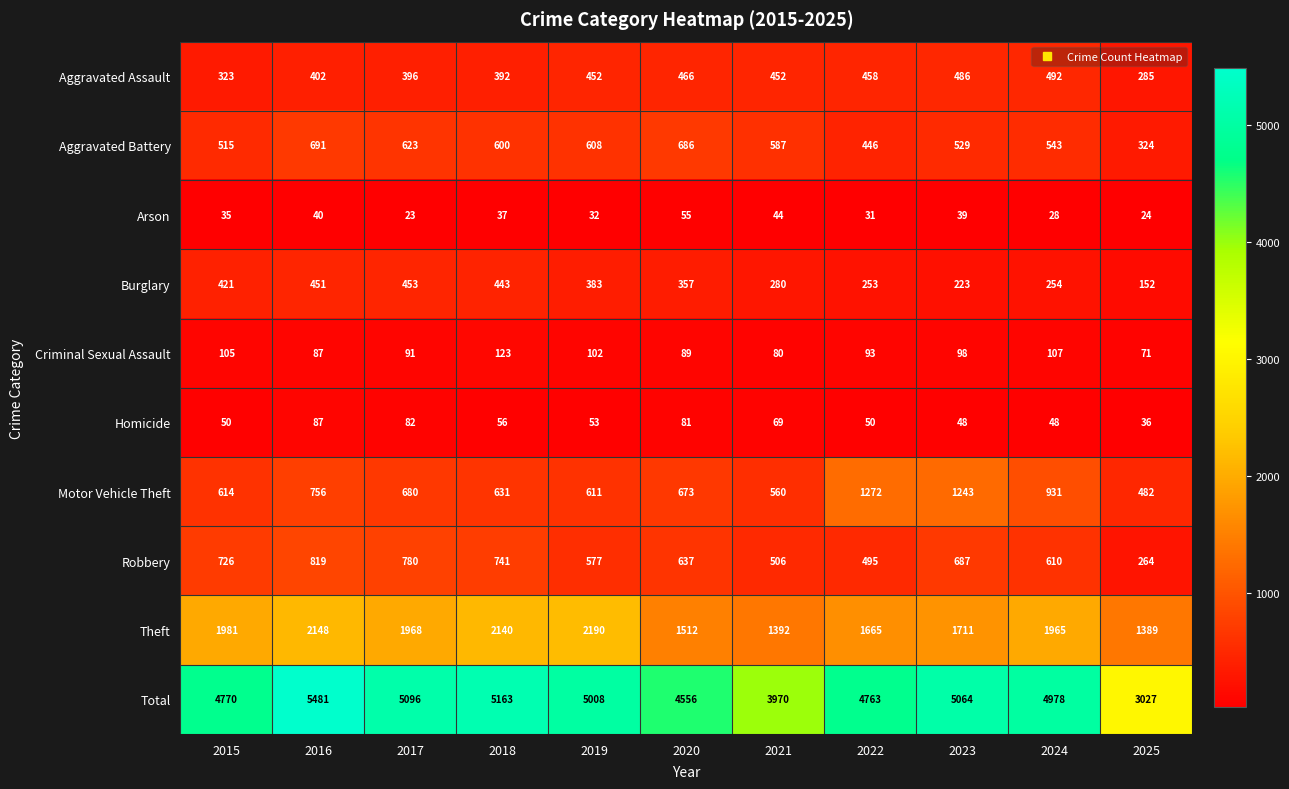

What is the maximum value shown in the chart?

5481